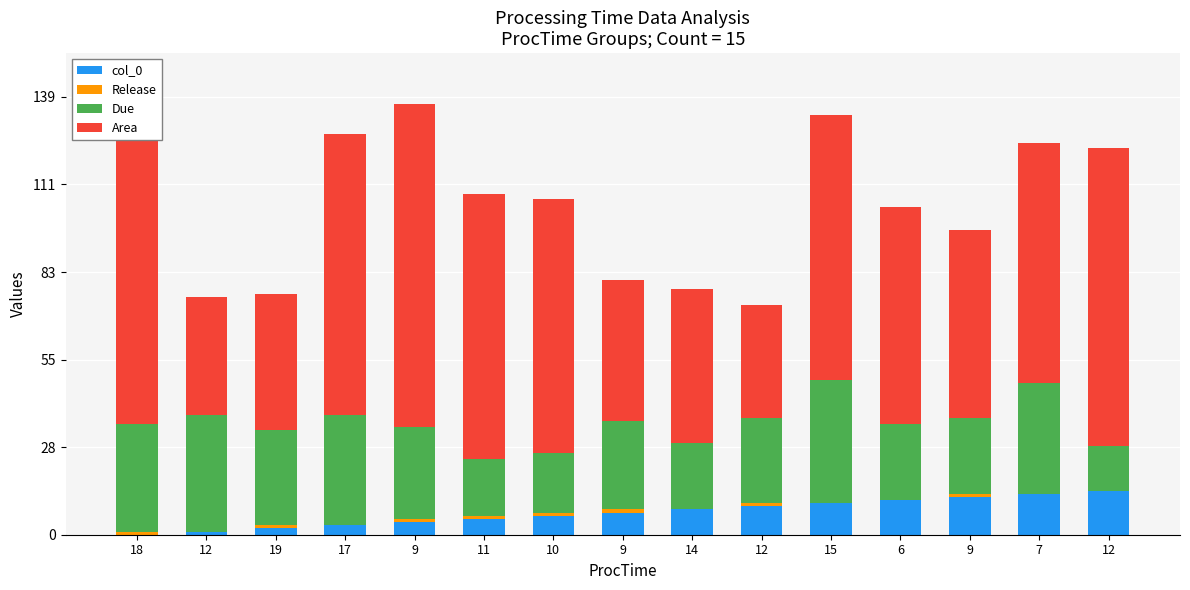

Reading left to right, list all the values displayed in this chart.

col_0: 18=0.0	12=1.0	19=2.0	17=3.0	9=4.0	11=5.0	10=6.0	9=7.0	14=8.0	12=9.0	15=10.0	6=11.0	9=12.0	7=13.0	12=14.0
Release: 18=1.0	12=0.0	19=1.0	17=0.0	9=1.0	11=1.0	10=1.0	9=1.0	14=0.0	12=1.0	15=0.0	6=0.0	9=1.0	7=0.0	12=0.0
Due: 18=34.0	12=37.0	19=30.0	17=35.0	9=29.0	11=18.0	10=19.0	9=28.0	14=21.0	12=27.0	15=39.0	6=24.0	9=24.0	7=35.0	12=14.0
Area: 18=103.6	12=37.1	19=43.3	17=88.8	9=102.5	11=84.0	10=80.3	9=44.6	14=48.9	12=35.8	15=83.8	6=68.8	9=59.5	7=75.9	12=94.4